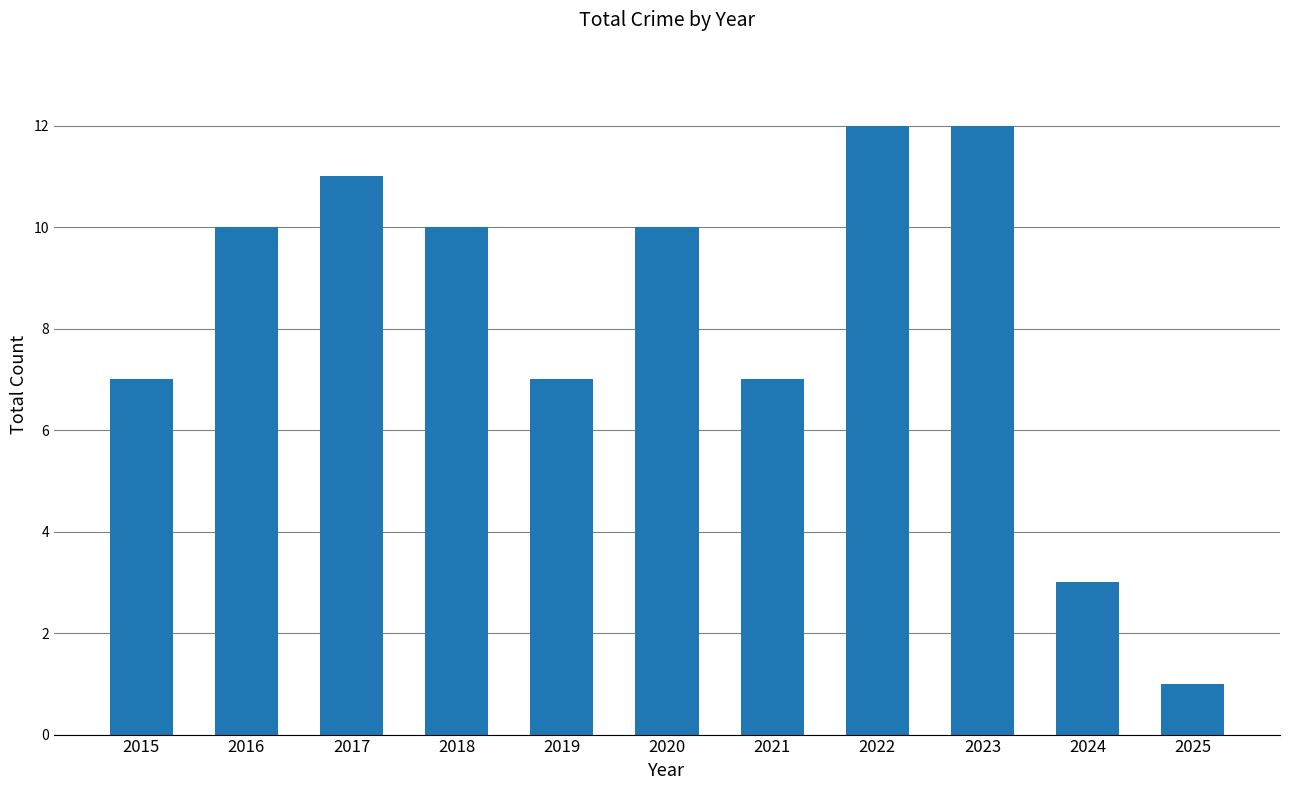

Reading right to left, what are all the values shown in this chart?

1	3	12	12	7	10	7	10	11	10	7